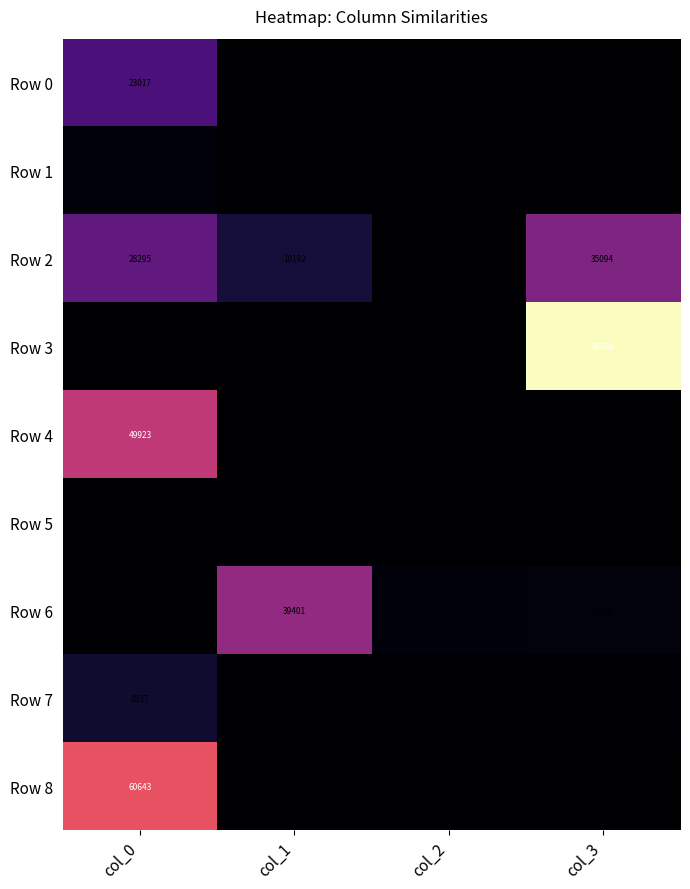

At which label does Row 7 reach its peak?

col_0